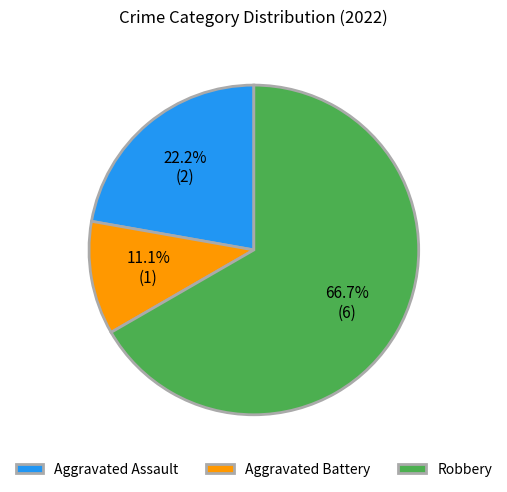

To the nearest percent, what is the difference between the largest and smallest slice percentages?

56%